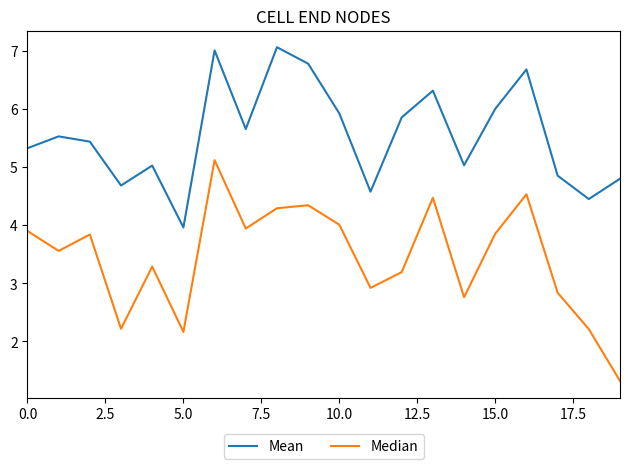

Rank the series by their average value, from highest to lowest.

Mean, Median